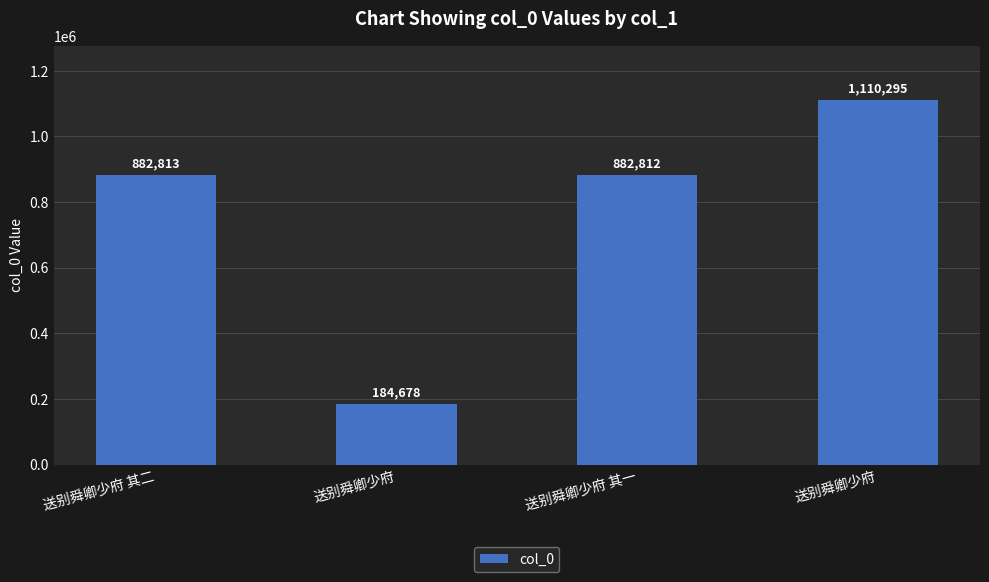

Rank the categories by value from lowest to highest.

送别舜卿少府, 送别舜卿少府 其一, 送别舜卿少府 其二, 送别舜卿少府